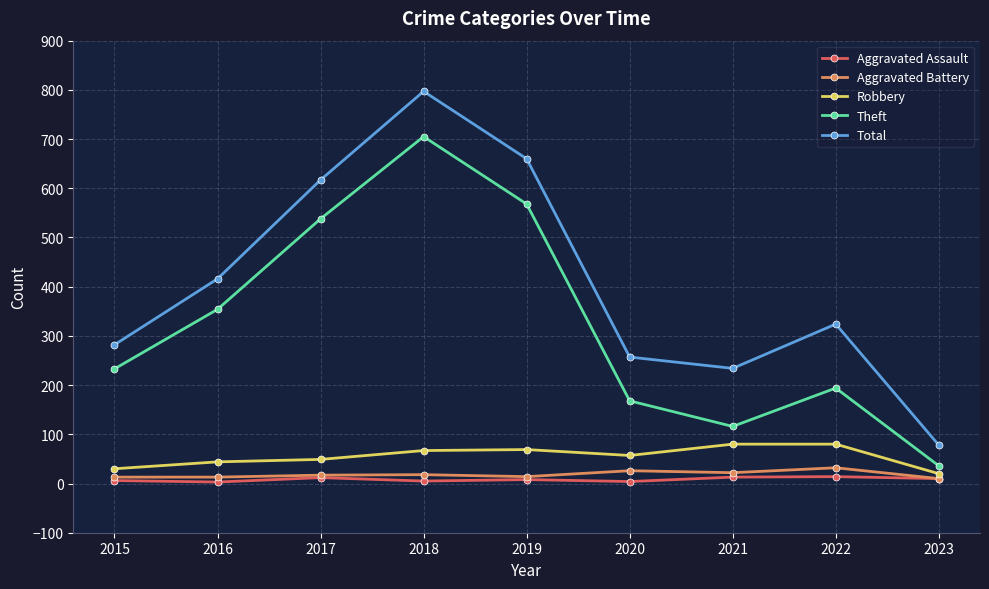

Is the value of Total at 2016 greater than the value of Theft at 2020?

Yes